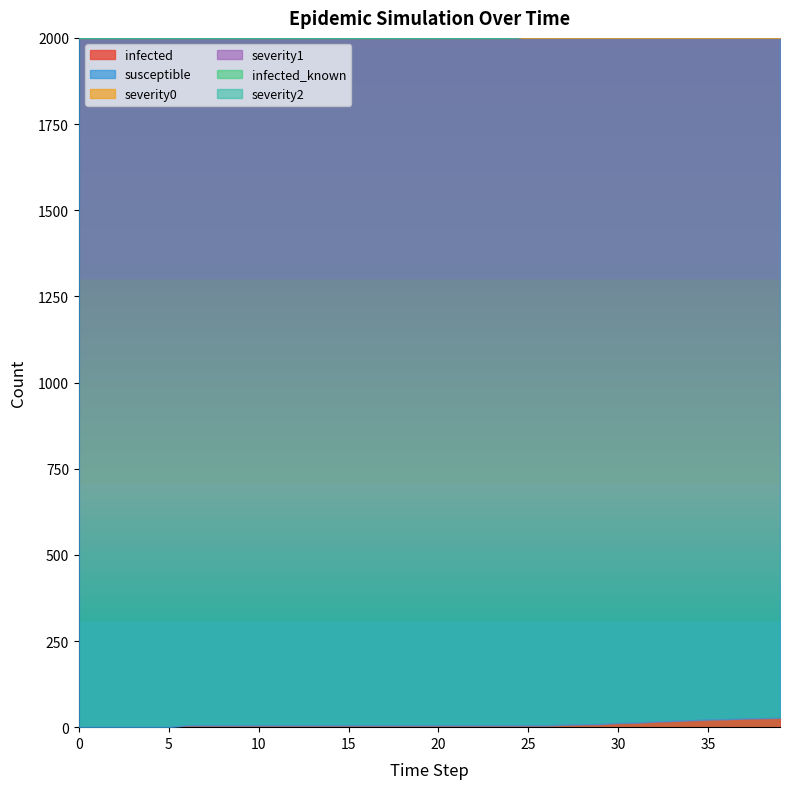

True or false: severity2 and severity1 intersect in this chart.

False